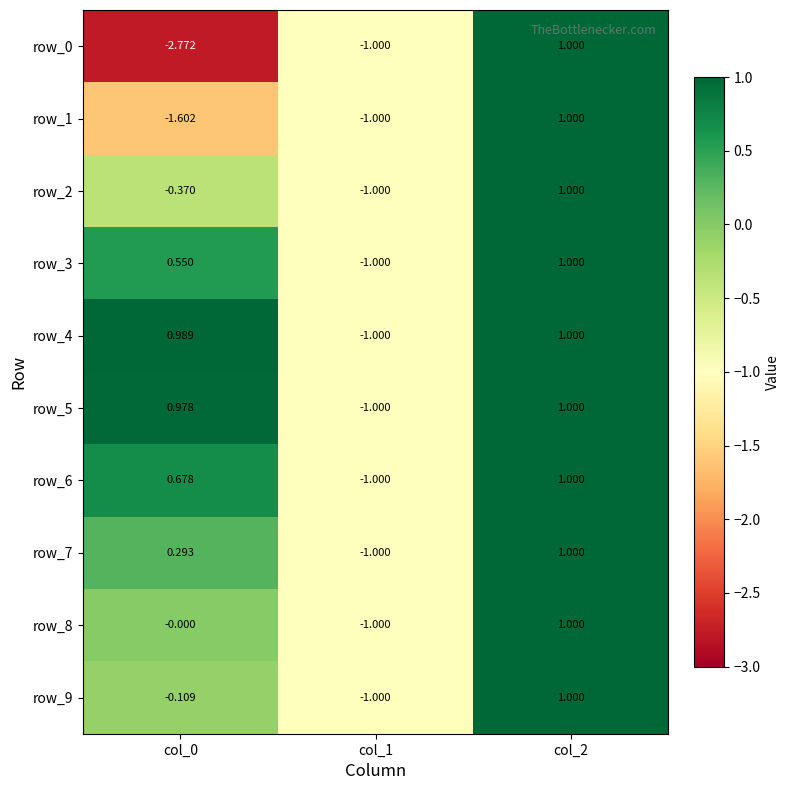

What is the minimum value for row_2?

-1.0